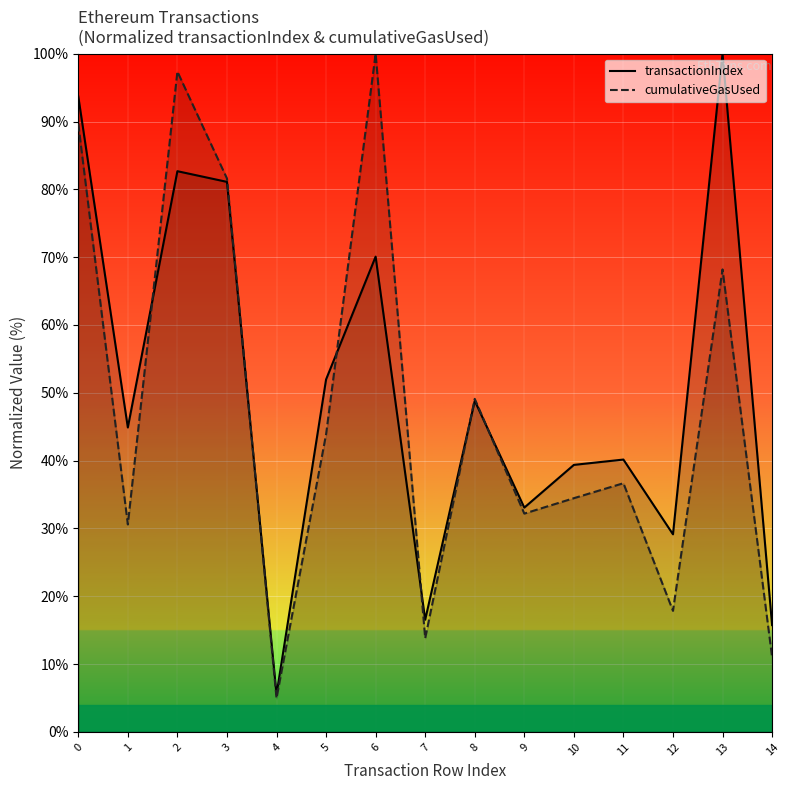

Reading left to right, transcribe all the data shown in this chart.

transactionIndex: 93.7	44.9	82.7	81.1	5.5	52.0	70.1	16.5	48.8	33.1	39.4	40.2	29.1	100.0	15.7
cumulativeGasUsed: 89.7	30.6	97.4	81.6	5.0	43.9	100.0	13.8	49.1	32.2	34.5	36.7	17.8	68.2	11.0